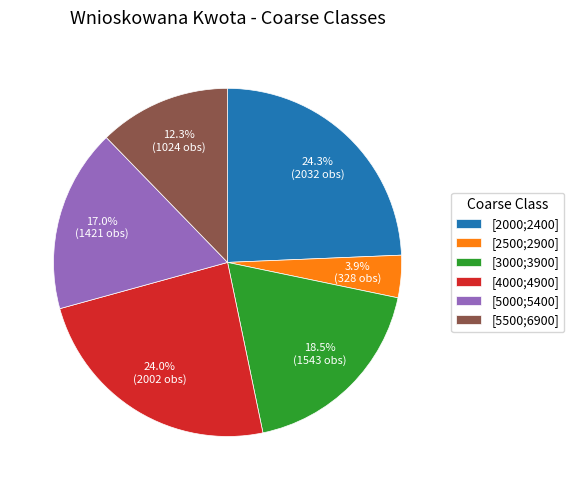

What portion of the pie excludes [5000;5400]?

83.0%